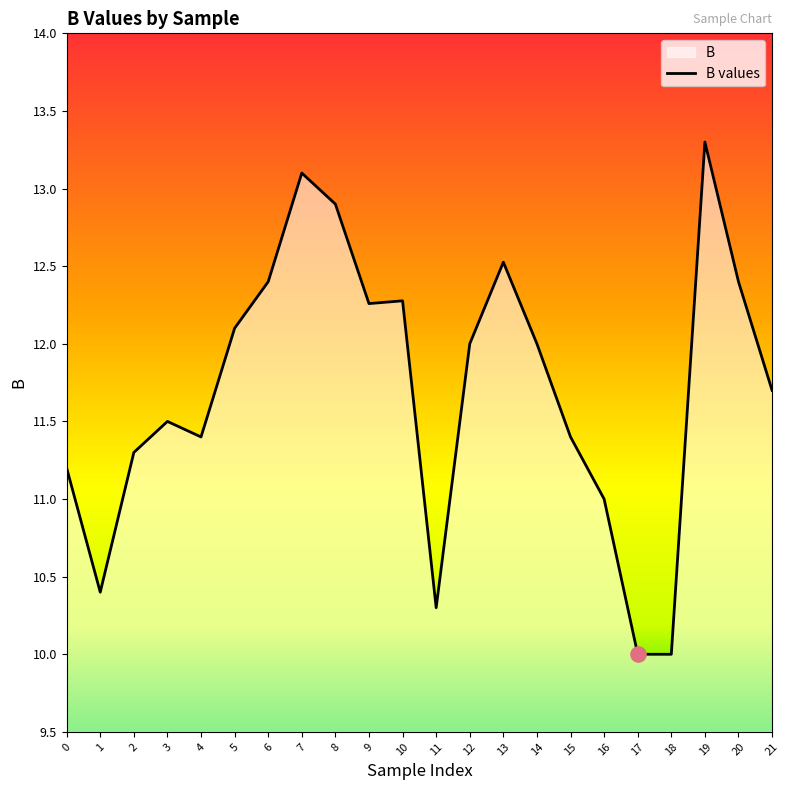

Which has a higher value, 11 or 8?

8